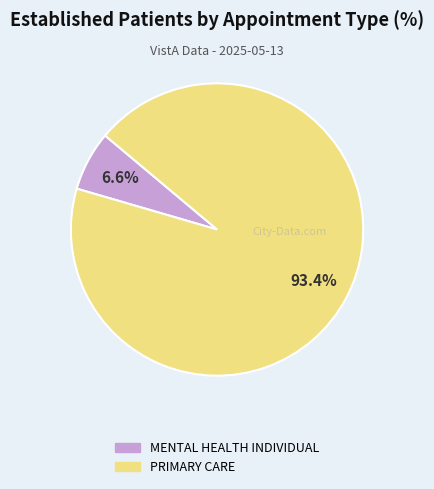

Which category has the biggest portion of the pie?

PRIMARY CARE